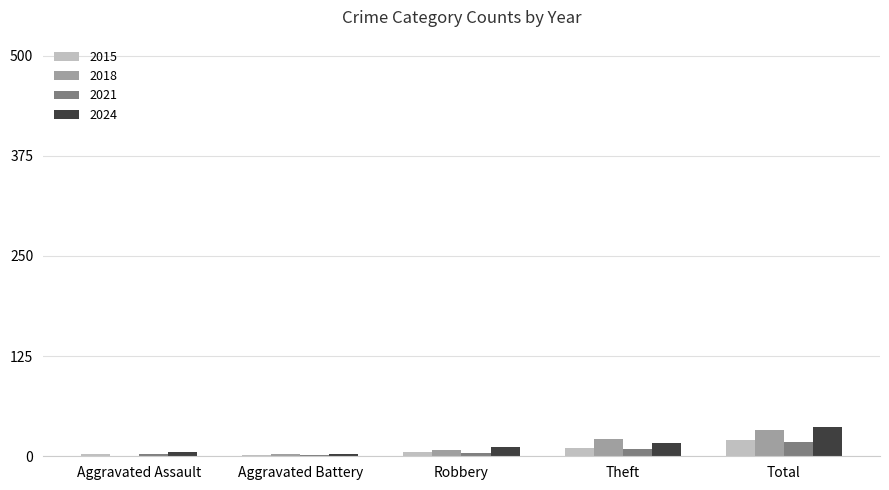

The value of 2021 at Total is 18. True or false?

True